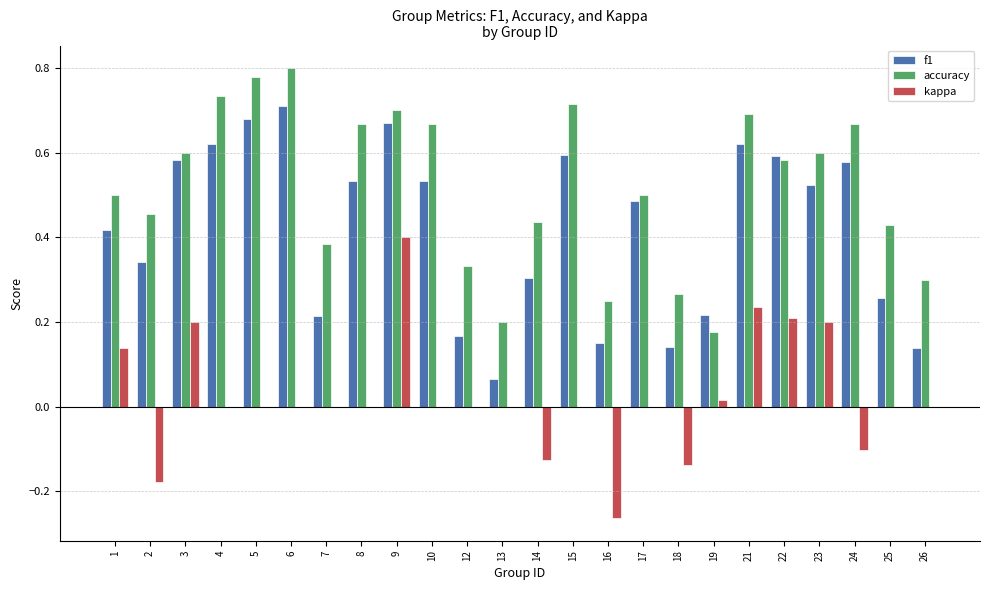

Is the value of kappa at 17 greater than the value of accuracy at 17?

No